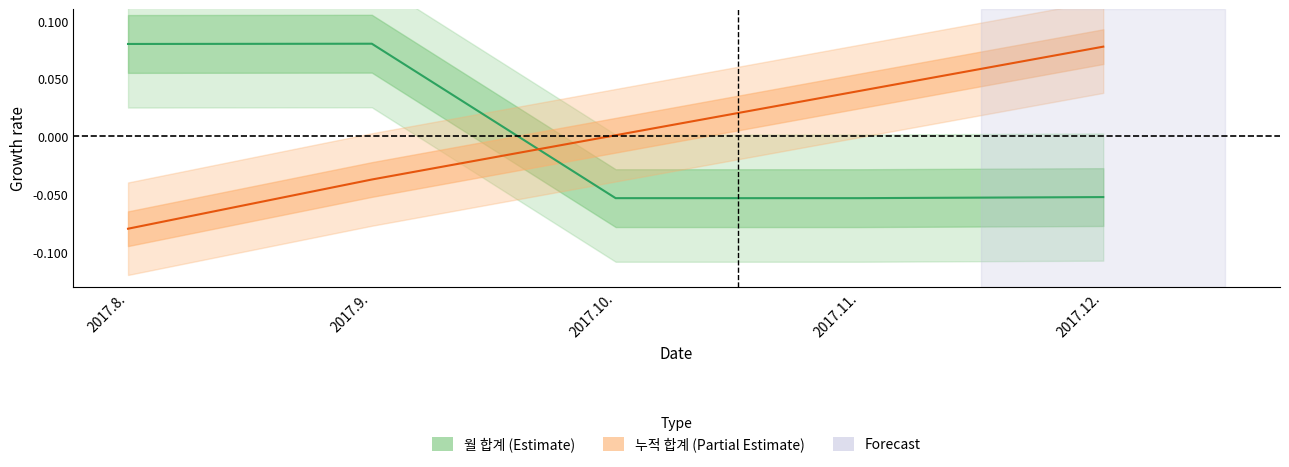

What is the difference between the highest and lowest values at 2017.11.?

0.1